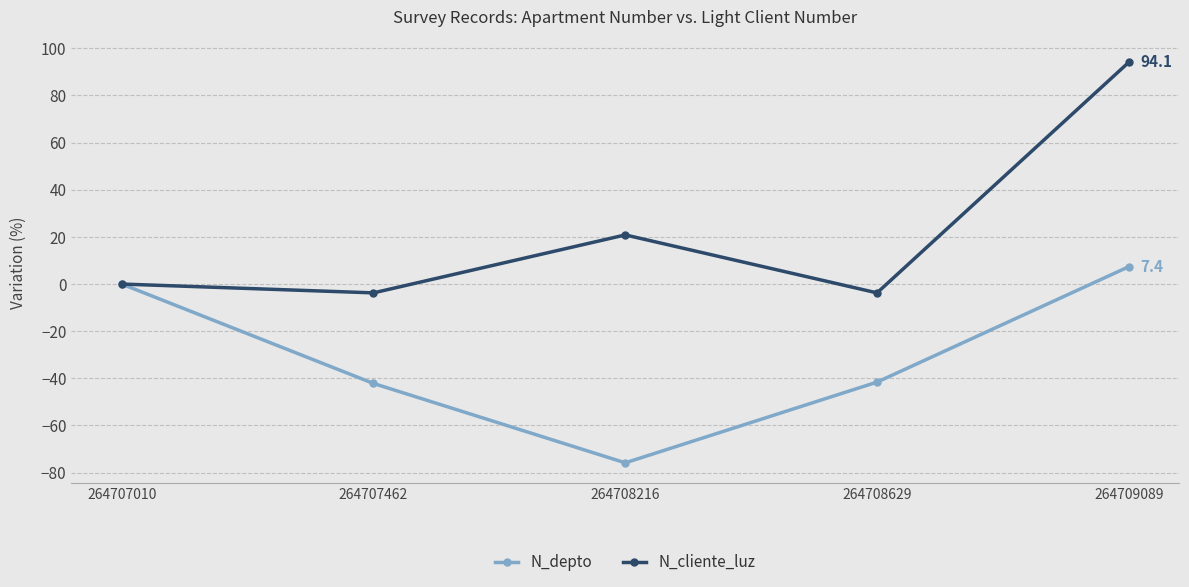

At which category does the chart reach its peak across all series?

264709089